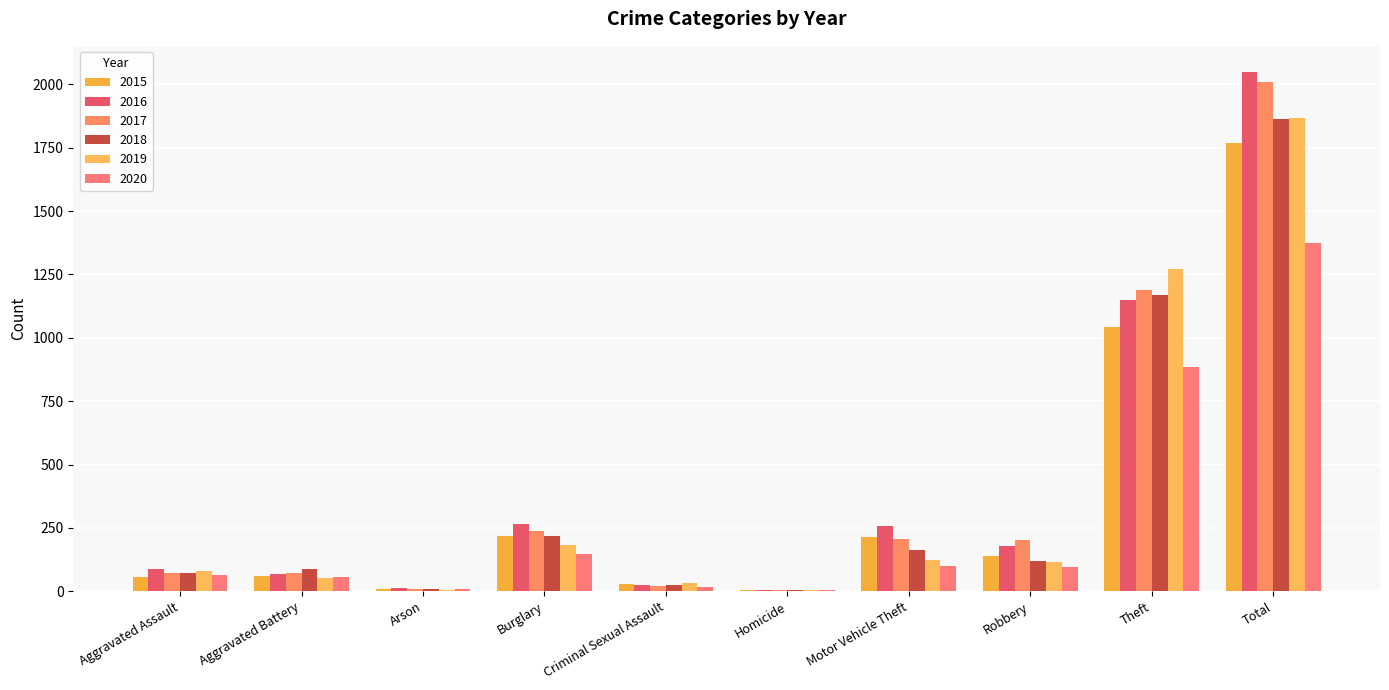

At how many categories does at least one series exceed 724?

2